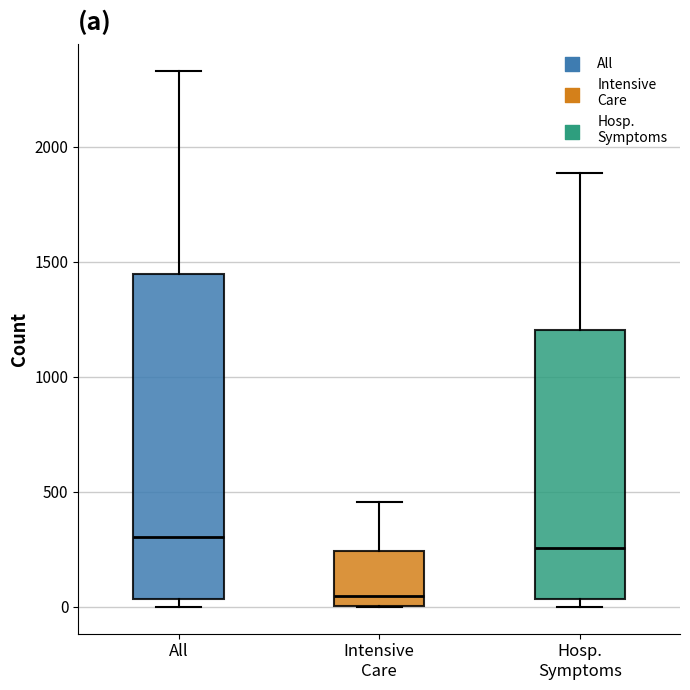

Reading left to right, transcribe this box plot: for each box, give where its median line is, the range the box spans, and where its two whiskers end, as read against the y-axis. The values are not printed on the chart, so give them approximately, as read against the axis.

All: median 300, box 50 to 1450, whiskers 0 to 2350
Intensive Care: median 50, box 0 to 250, whiskers 0 to 450
Hosp. Symptoms: median 250, box 50 to 1200, whiskers 0 to 1900